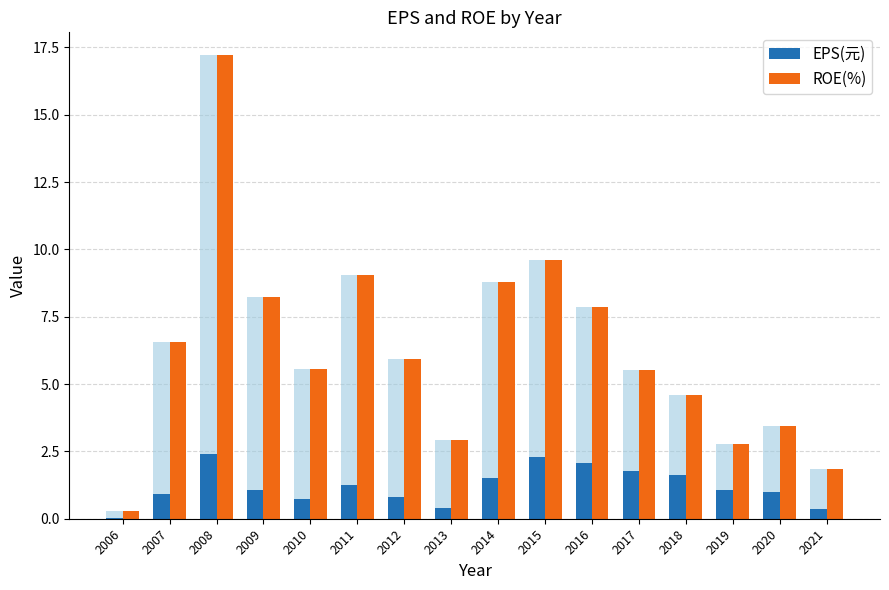

What is the sum of the EPS(元) values at 2006 and 2012?

0.8